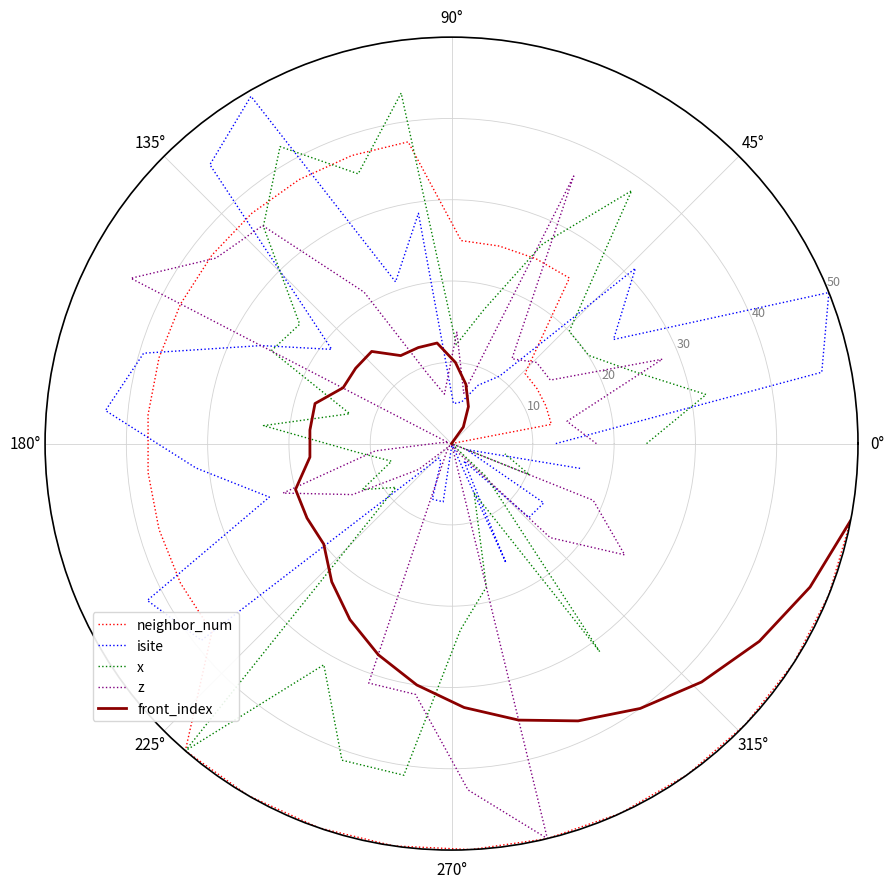

True or false: x and front_index cross at least once.

True